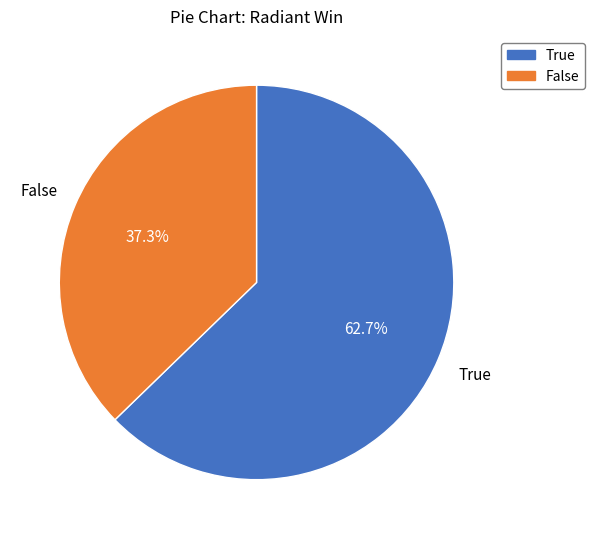

Which has a higher value, True or False?

True